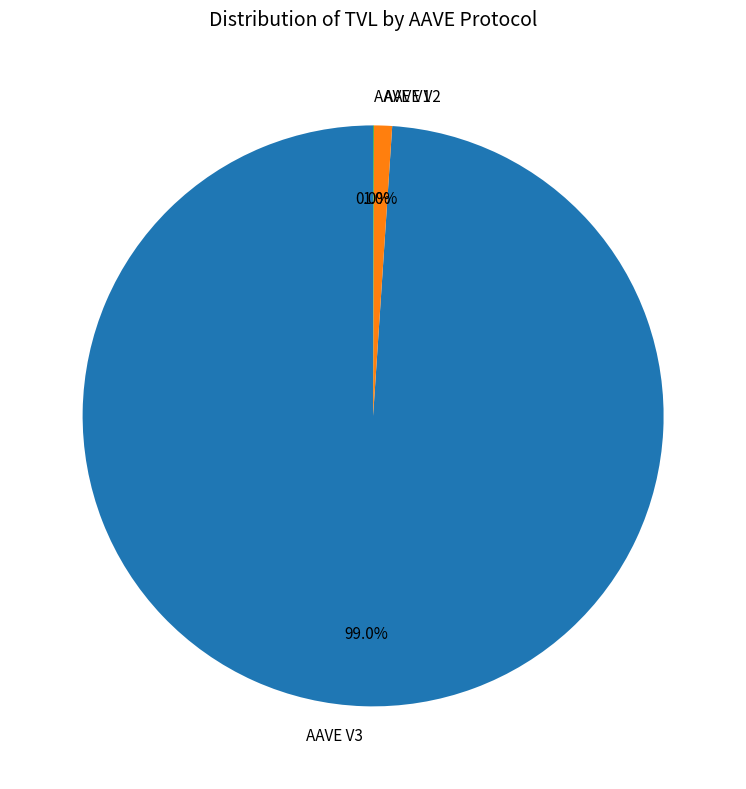

How much of the chart is everything except AAVE V2?

99.0%